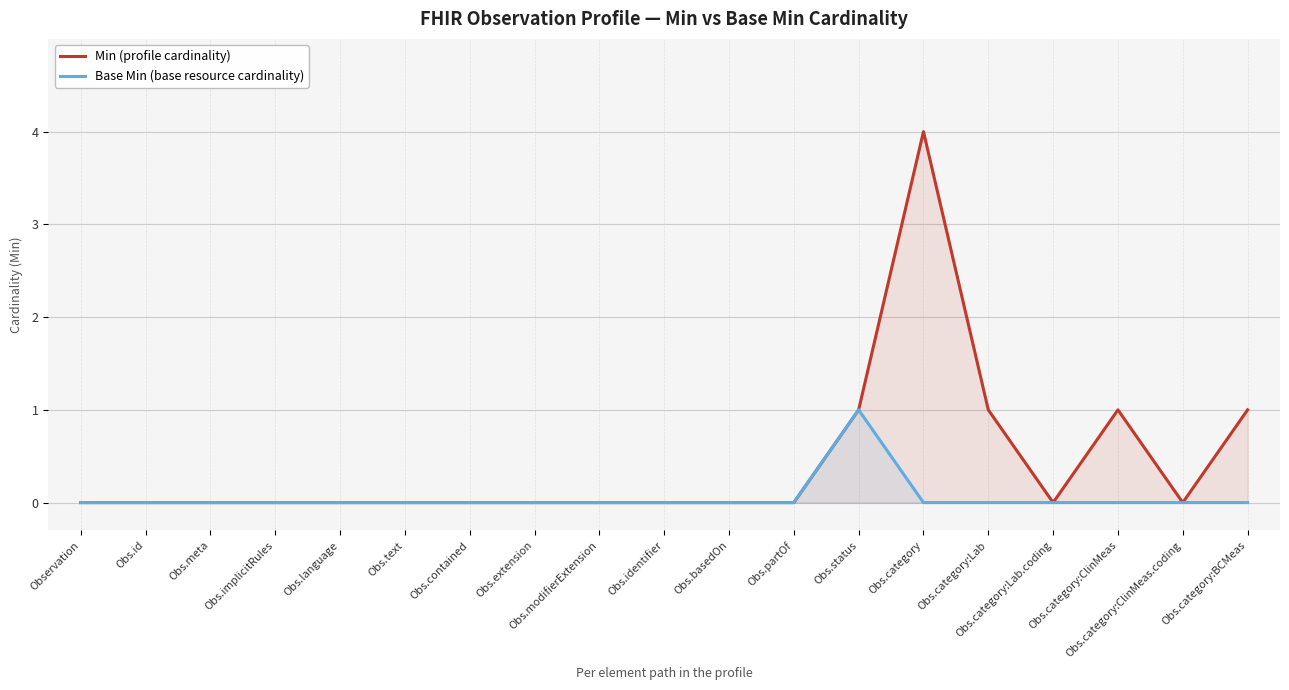

What is the difference between the maximum and minimum values in the Min (profile cardinality) series?

4